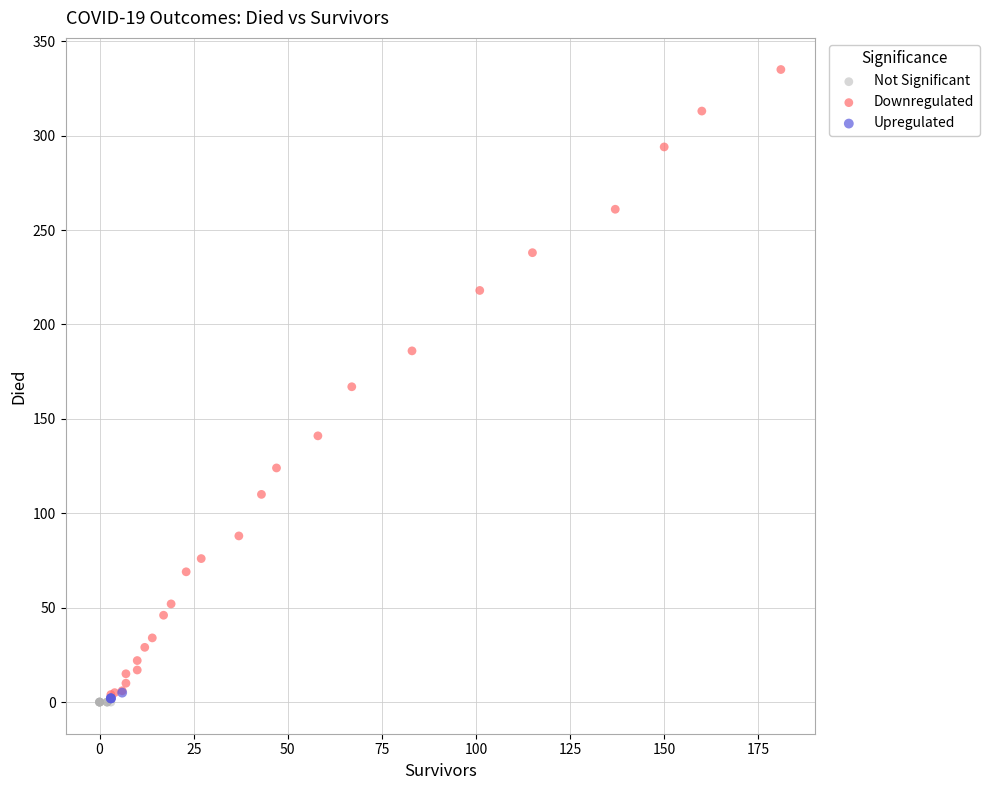

What are all the series names shown in the legend?

Not Significant, Downregulated, Upregulated